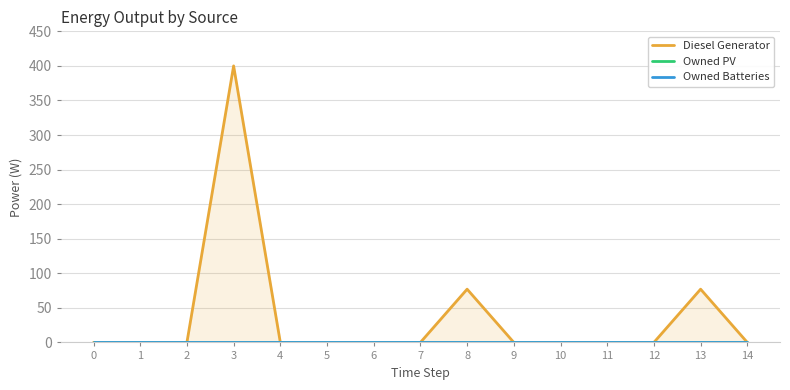

At how many categories does at least one series exceed 209?

1